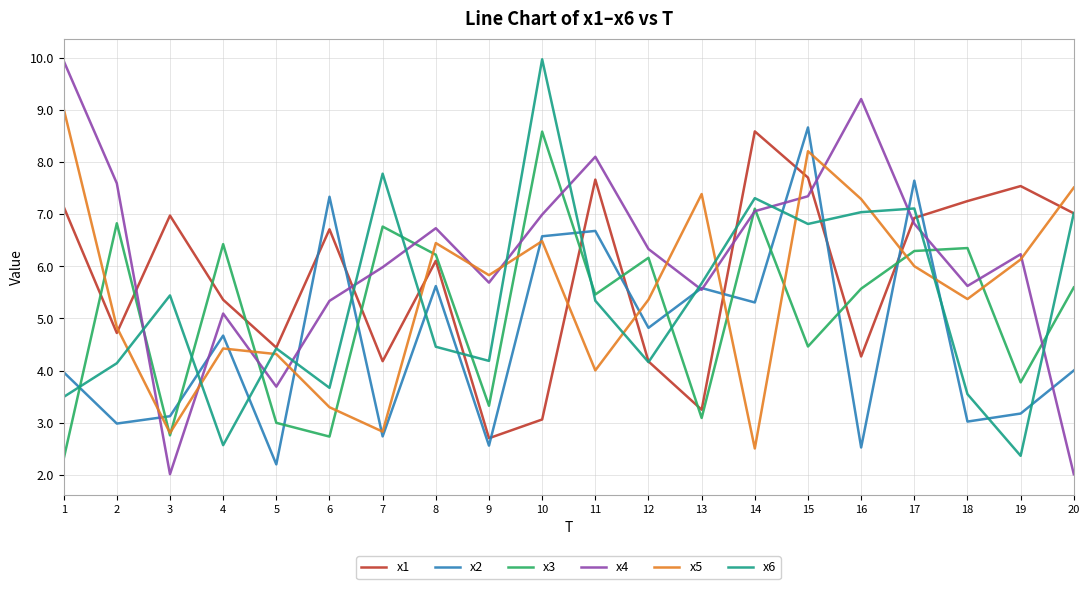

At 1, list the series in order from smallest to largest.

x3, x6, x2, x1, x5, x4